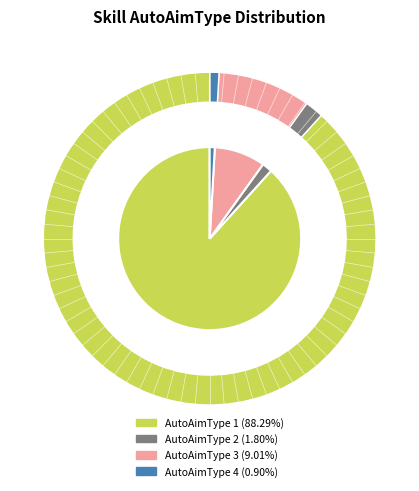

How many segments does this pie chart have?

4